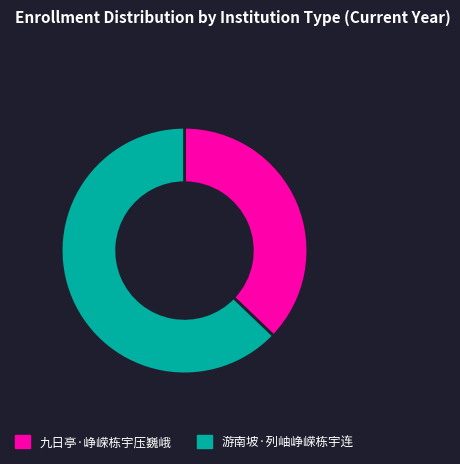

How many slices are in this pie chart?

2